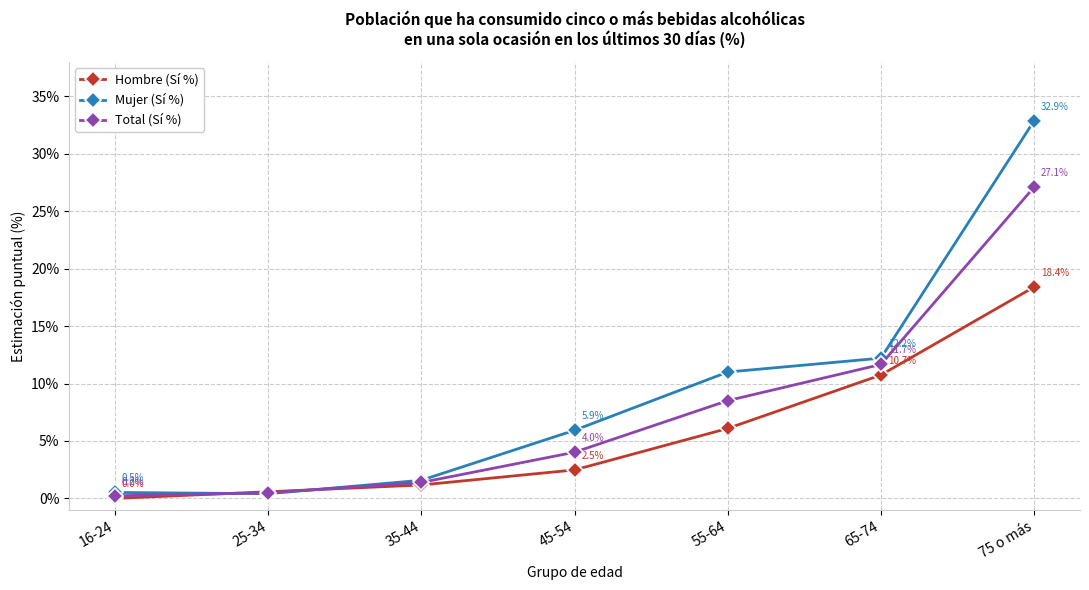

Between 25-34 and 55-64, which series saw the biggest shift?

Mujer (Sí %)